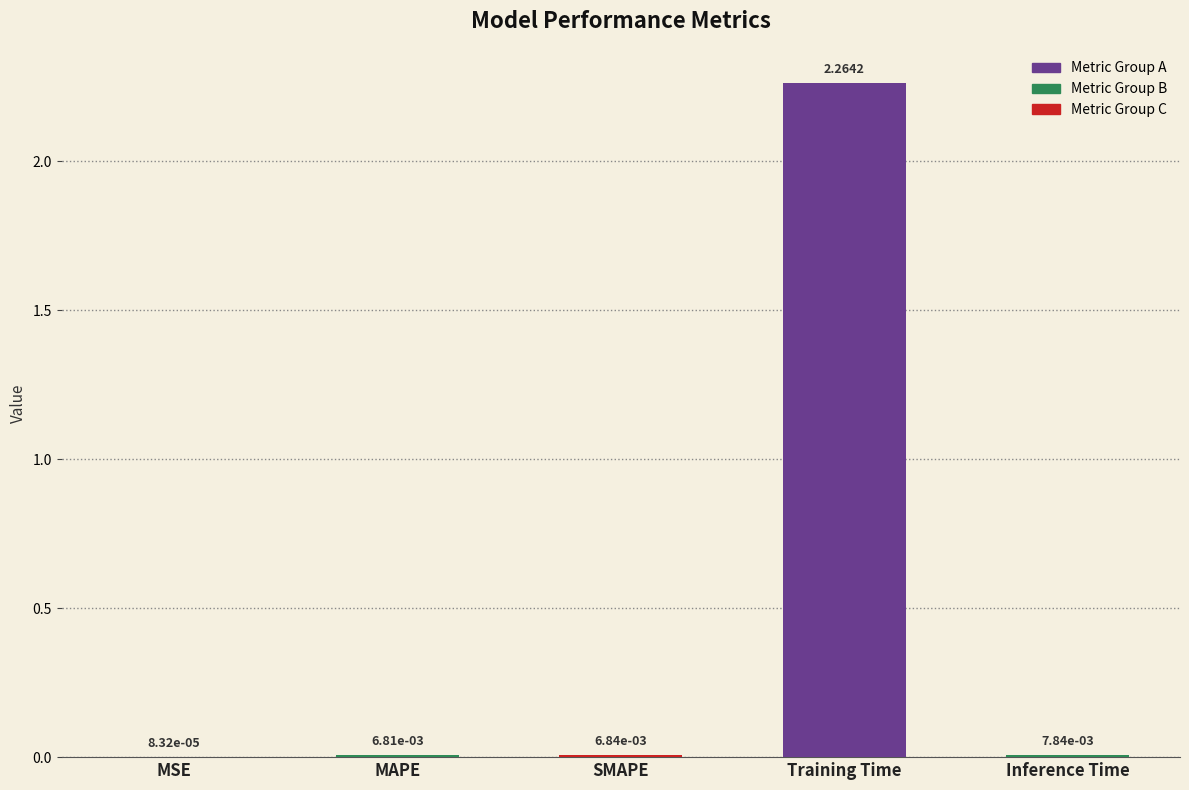

Which category has the highest value across all series?

Training Time